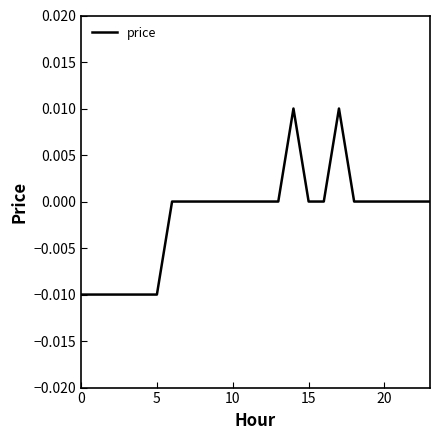

Is this an area chart (filled region under the line)?

No